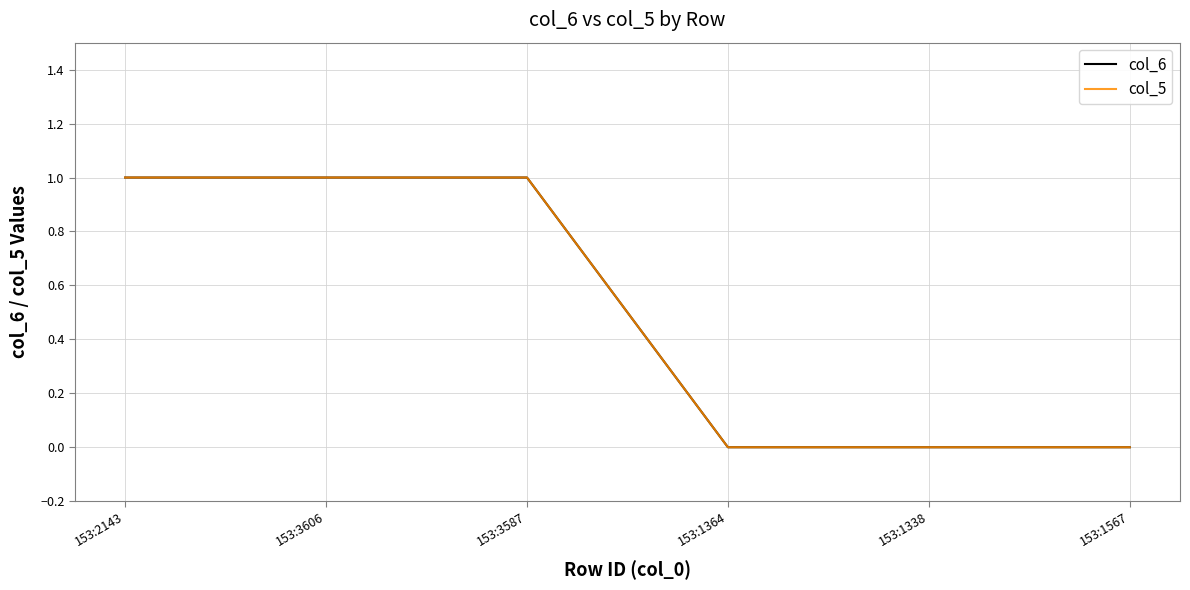

Reading left to right, transcribe all the data shown in this chart.

col_6: 153:2143=1	153:3606=1	153:3587=1	153:1364=0	153:1338=0	153:1567=0
col_5: 153:2143=1	153:3606=1	153:3587=1	153:1364=0	153:1338=0	153:1567=0